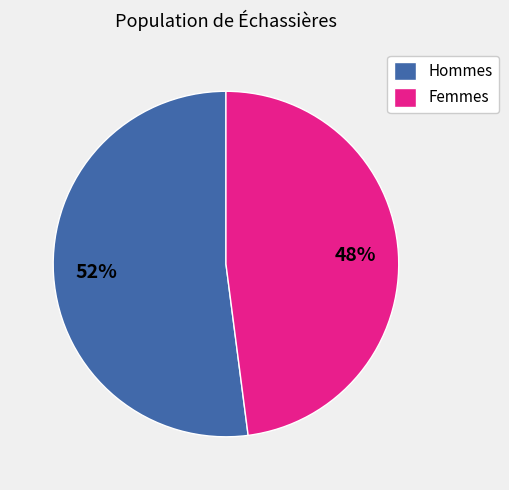

Is it true that Femmes is 48% of the pie?

True